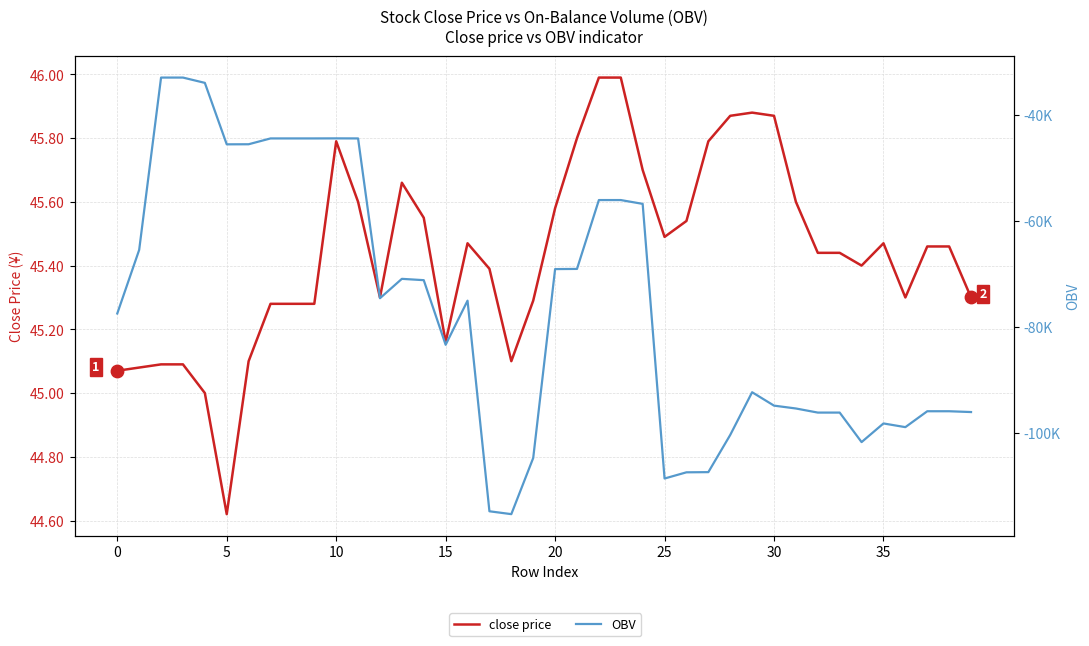

Which series has the widest spread of Y values?

OBV